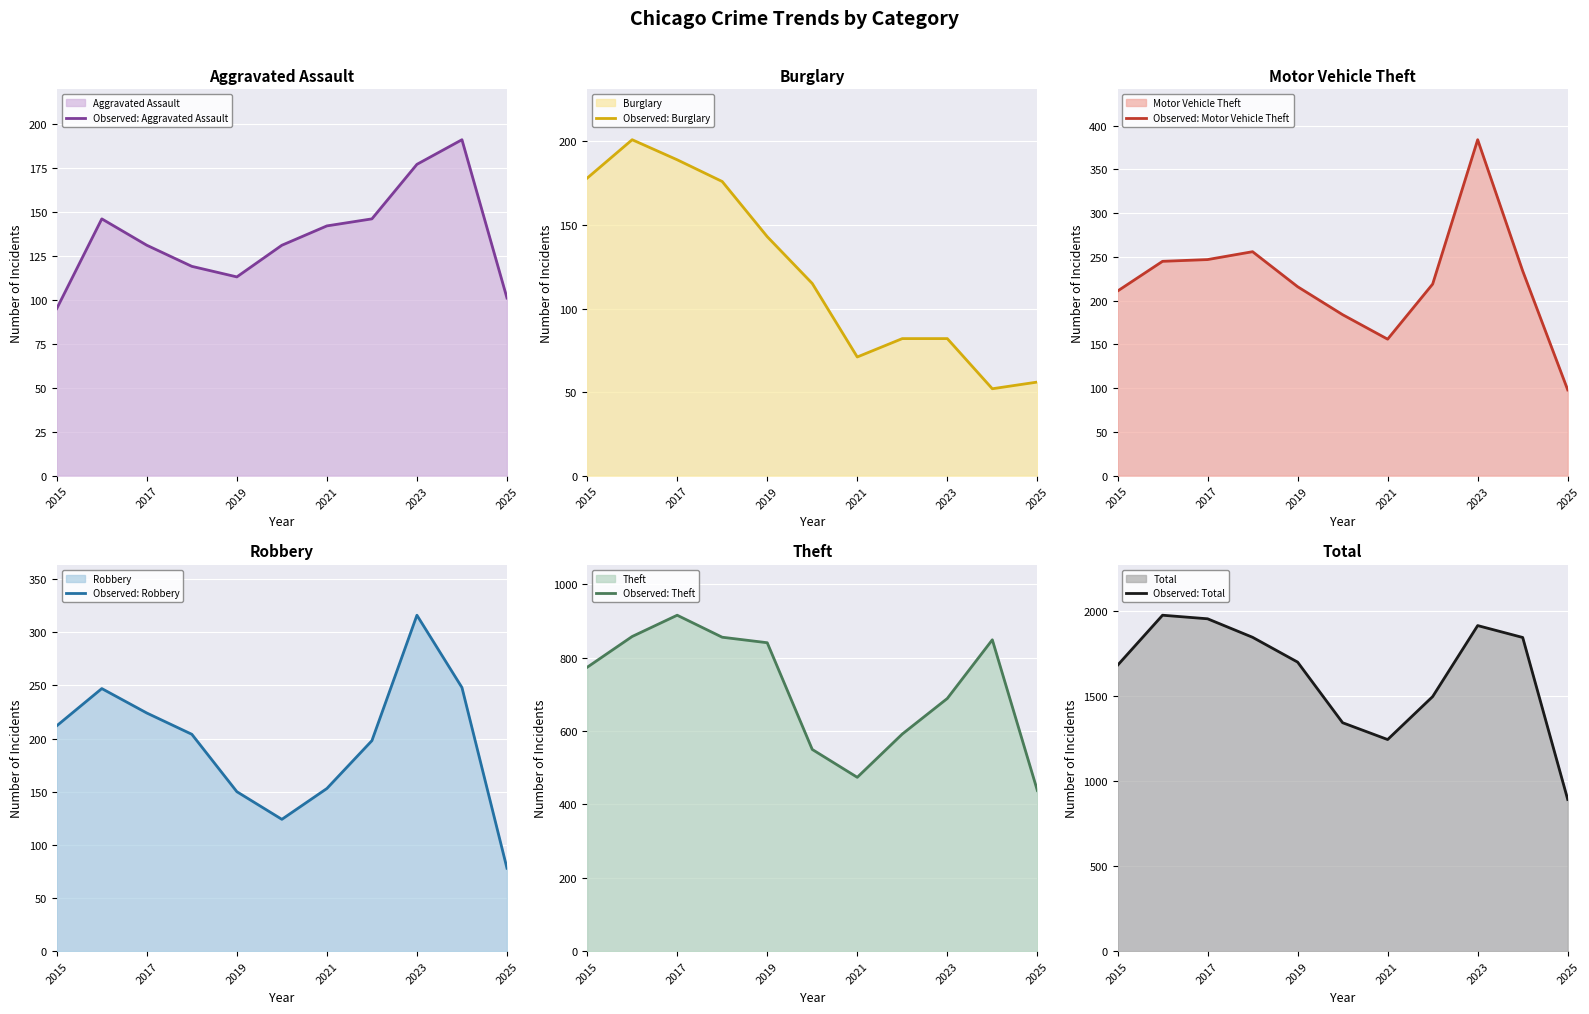

True or false: Observed: Robbery and Observed: Theft intersect in this chart.

False